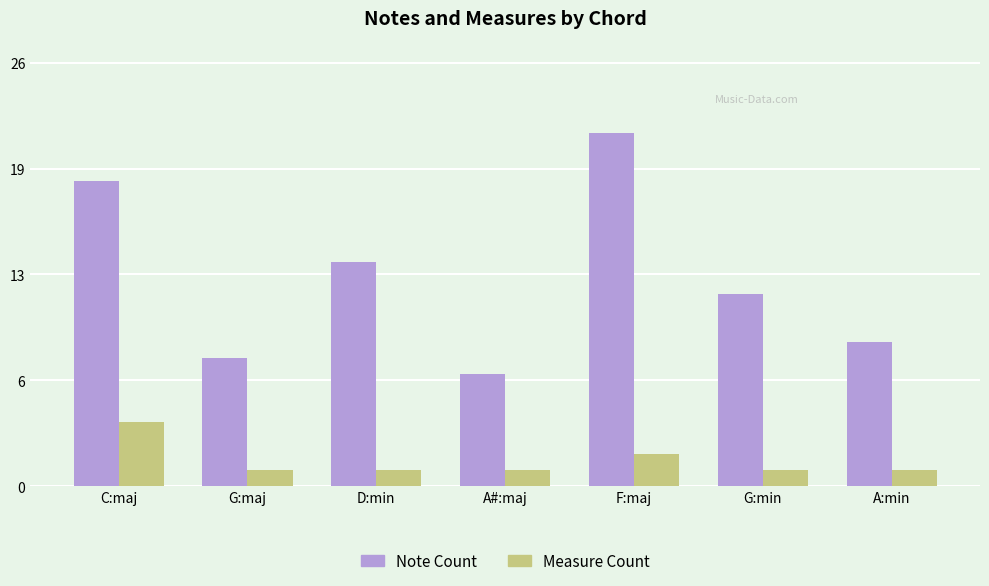

Are the bars horizontal?

No